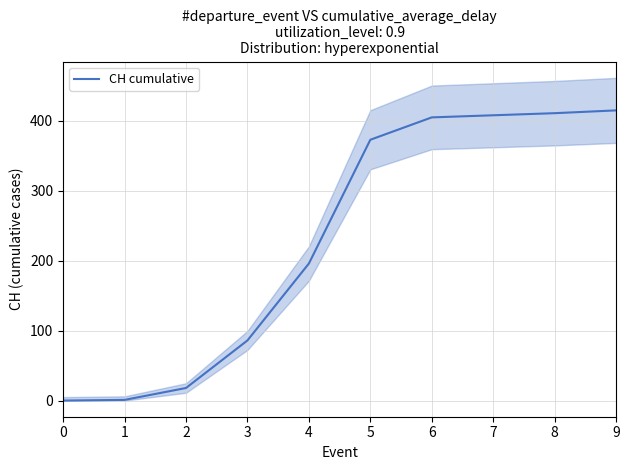

What is the greatest value displayed?

415